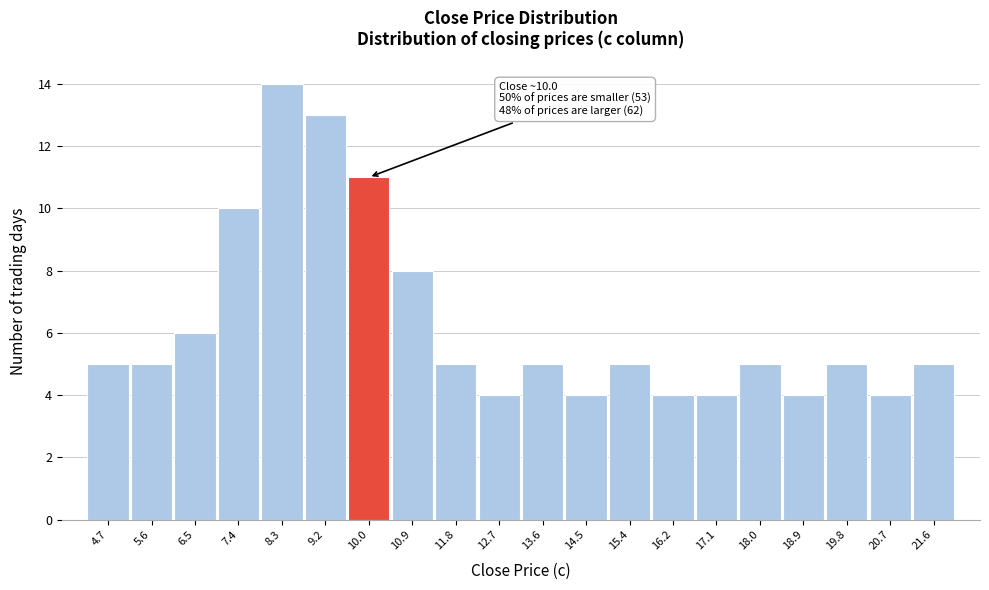

Over which range of the x-axis is the bar tallest?

7.8 to 8.7